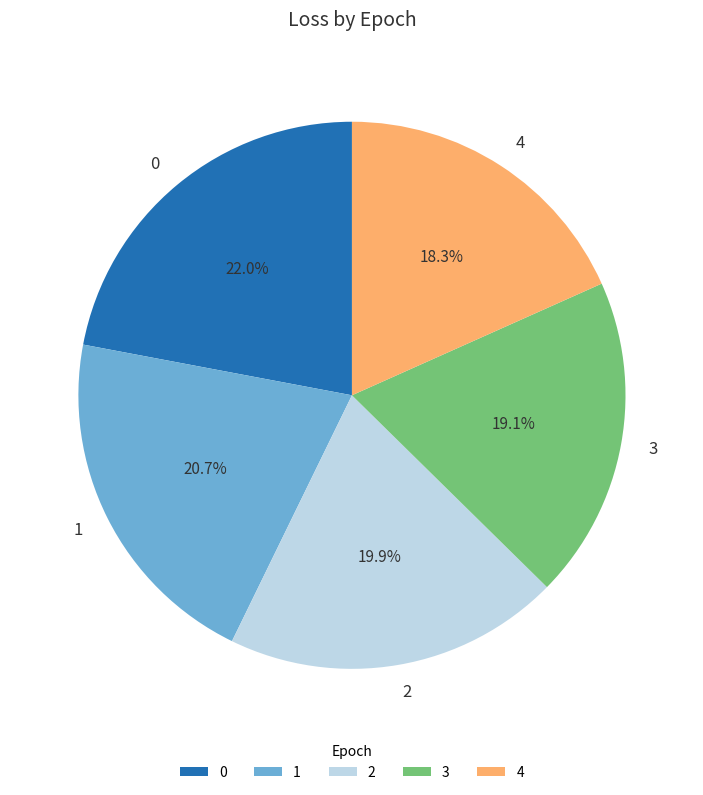

How many segments does this pie chart have?

5